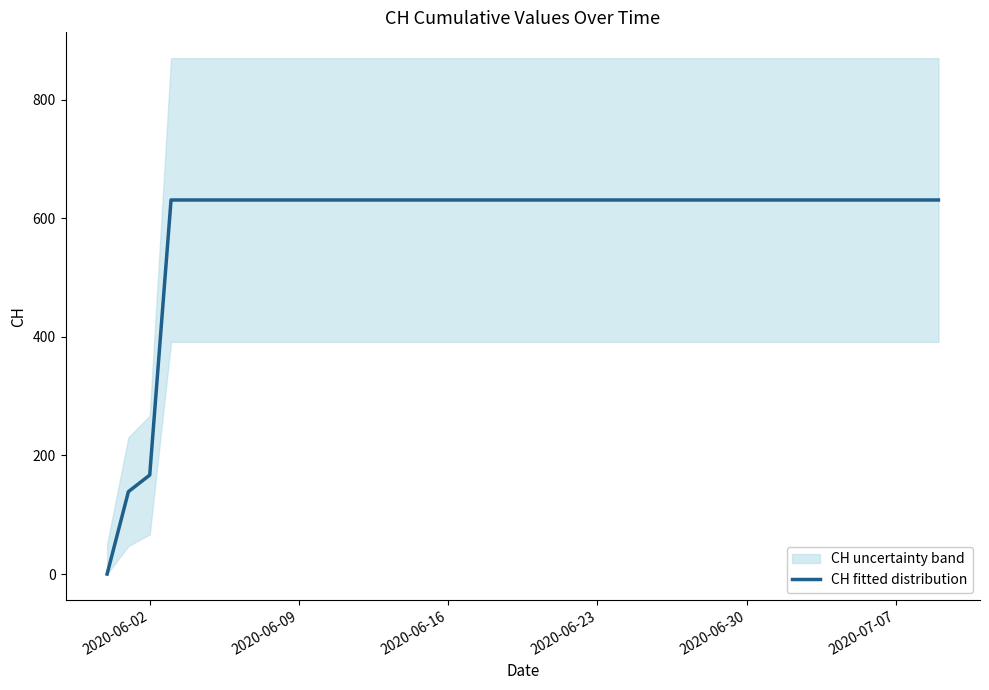

Where is CH fitted distribution nearest to the value 315?

2020-06-02